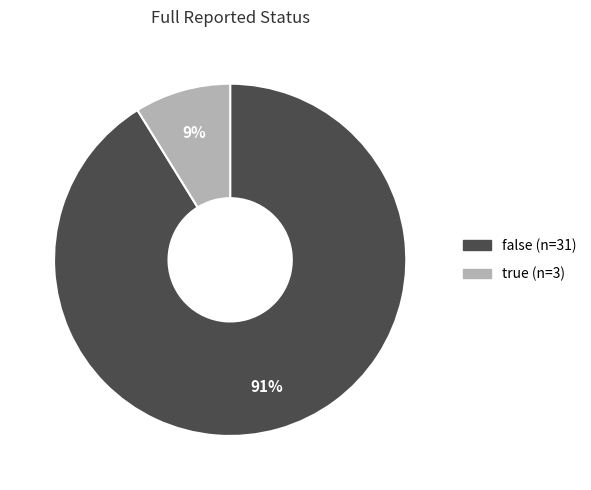

To the nearest percent, what is the average slice percentage?

50%